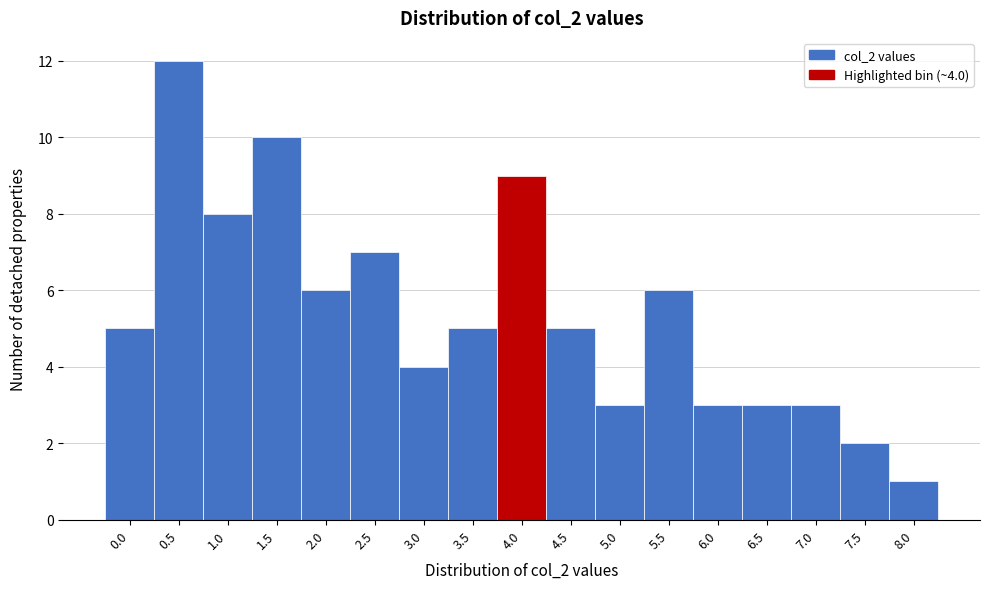

Reading right to left, extract all data points from this chart.

1	2	3	3	3	6	3	5	9	5	4	7	6	10	8	12	5